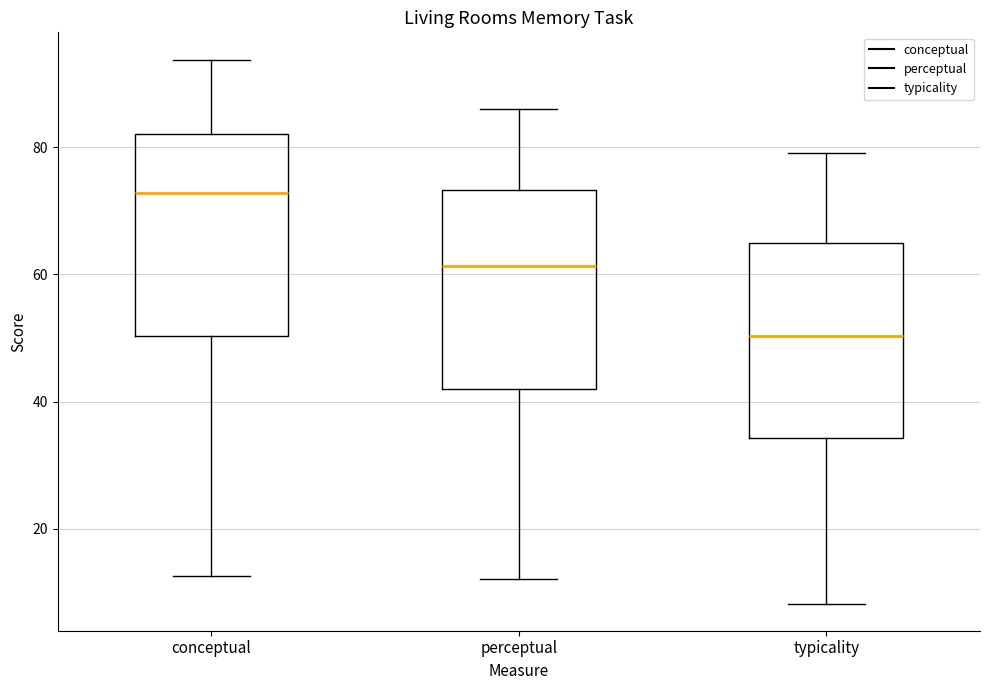

Reading left to right, read every box against the y-axis: the position of its median line, the range the box covers, and the ends of its whiskers. The values are not printed on the chart, so give them approximately, as read against the axis.

conceptual: median 72, box 50 to 82, whiskers 12 to 94
perceptual: median 62, box 42 to 74, whiskers 12 to 86
typicality: median 50, box 34 to 64, whiskers 8 to 80